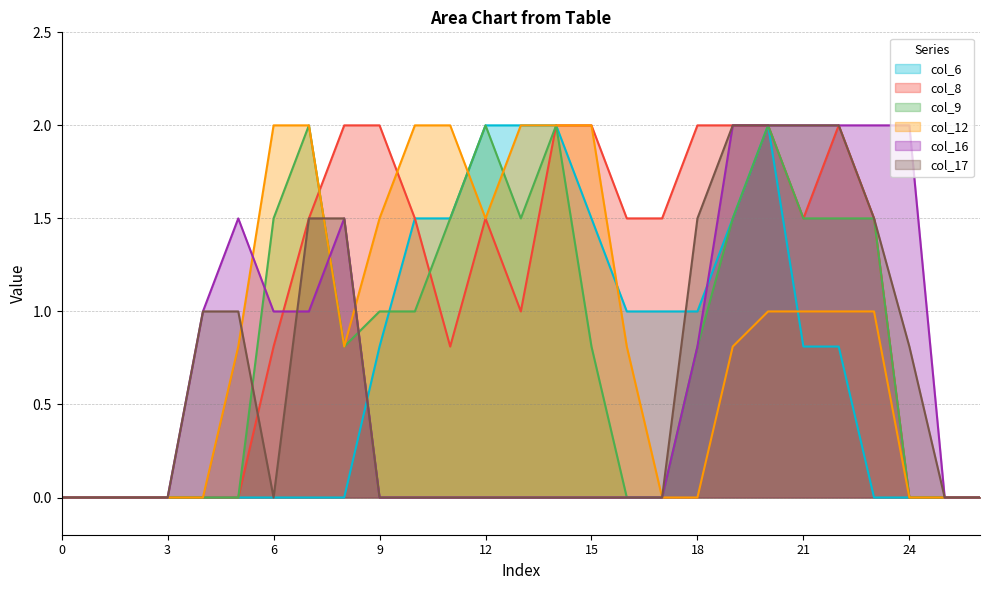

Does the chart have visible grid lines?

Yes